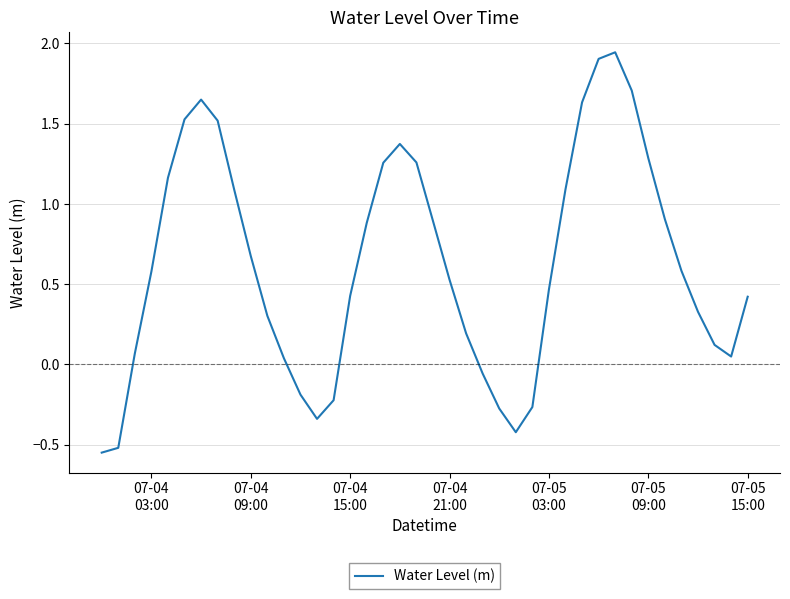

What is the difference between the maximum and minimum values?

2.5